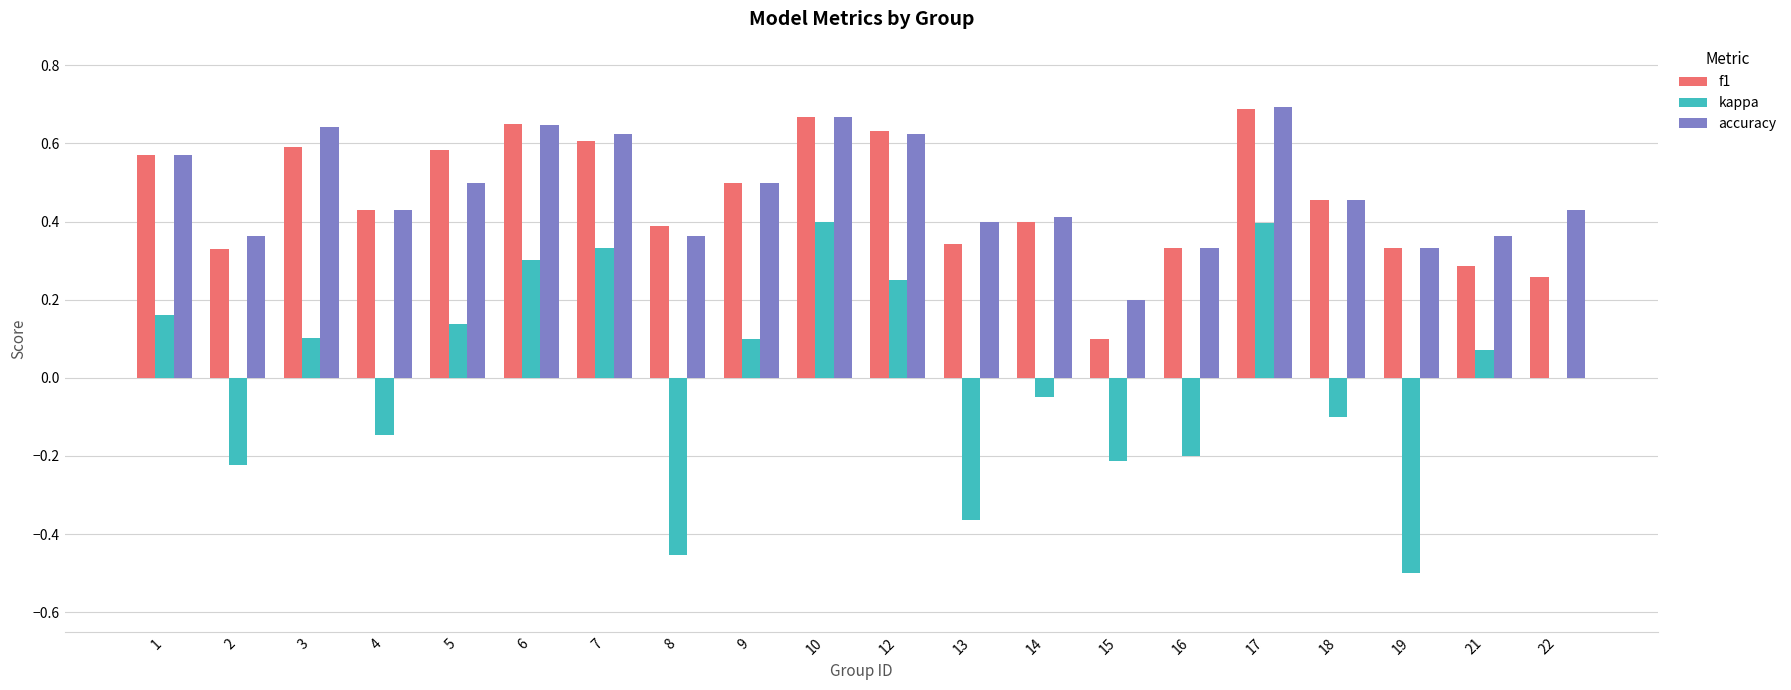

What is the total value across all series at 3?

1.3